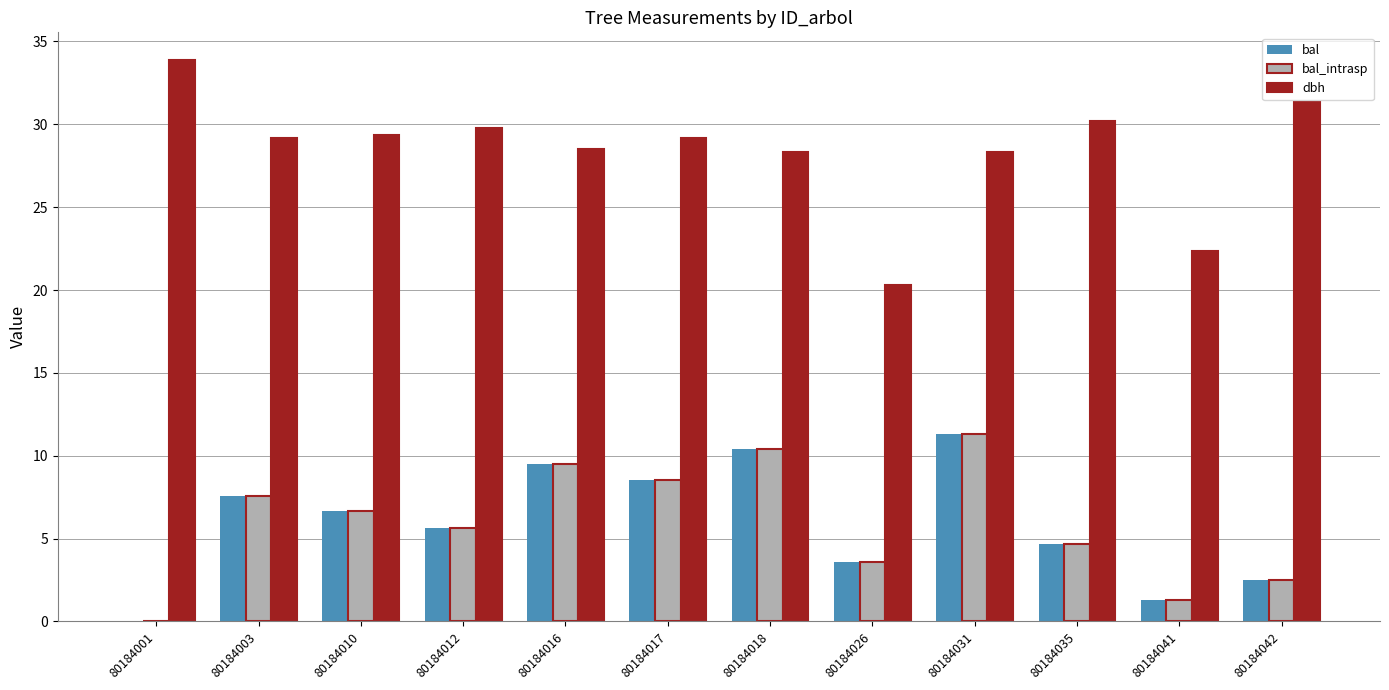

What is the approximate value of dbh at 80184010?

29.3